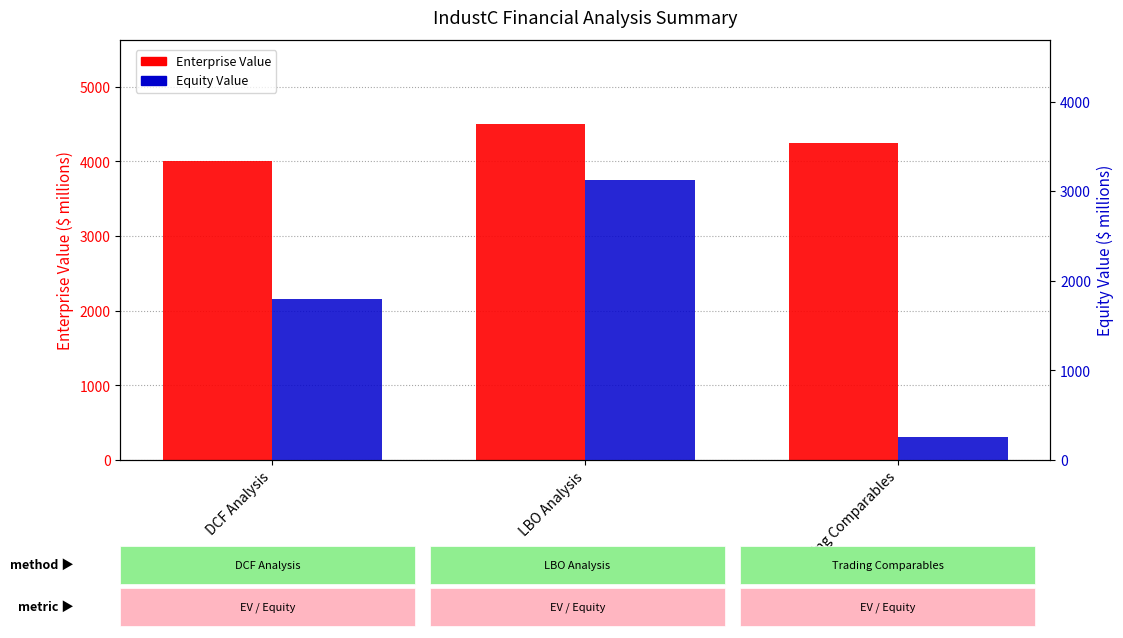

What is the total value across all series at Trading Comparables?

4510